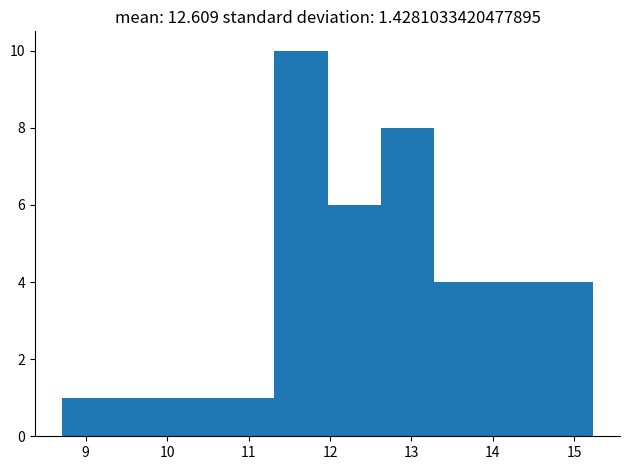

Reading left to right, list every bar in this chart as the range it spans on the x-axis followed by its height. Neither the bar edges nor the heights are printed on the chart, so give them approximately, as read against the axes.

8.7 to 9.4: 1
9.4 to 10.0: 1
10.0 to 10.7: 1
10.7 to 11.3: 1
11.3 to 12.0: 10
12.0 to 12.6: 6
12.6 to 13.3: 8
13.3 to 13.9: 4
13.9 to 14.6: 4
14.6 to 15.2: 4